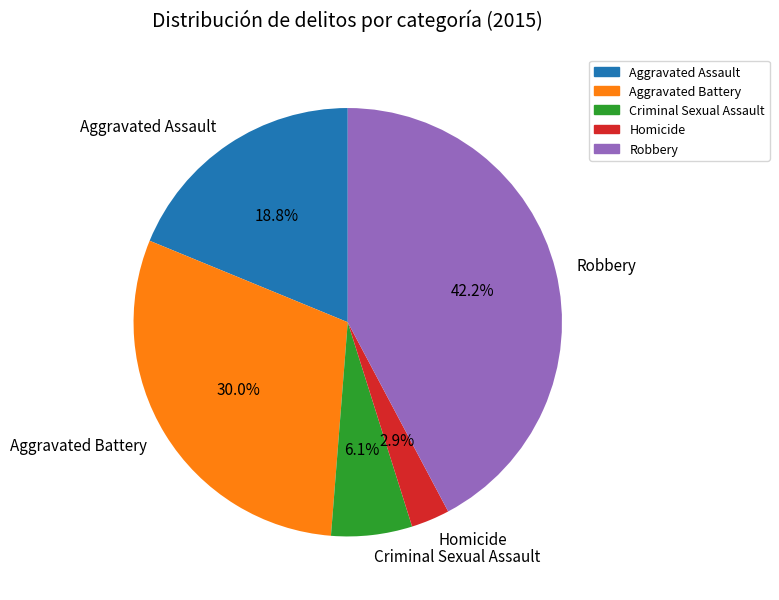

The Aggravated Battery slice represents 30% of the pie. True or false?

True